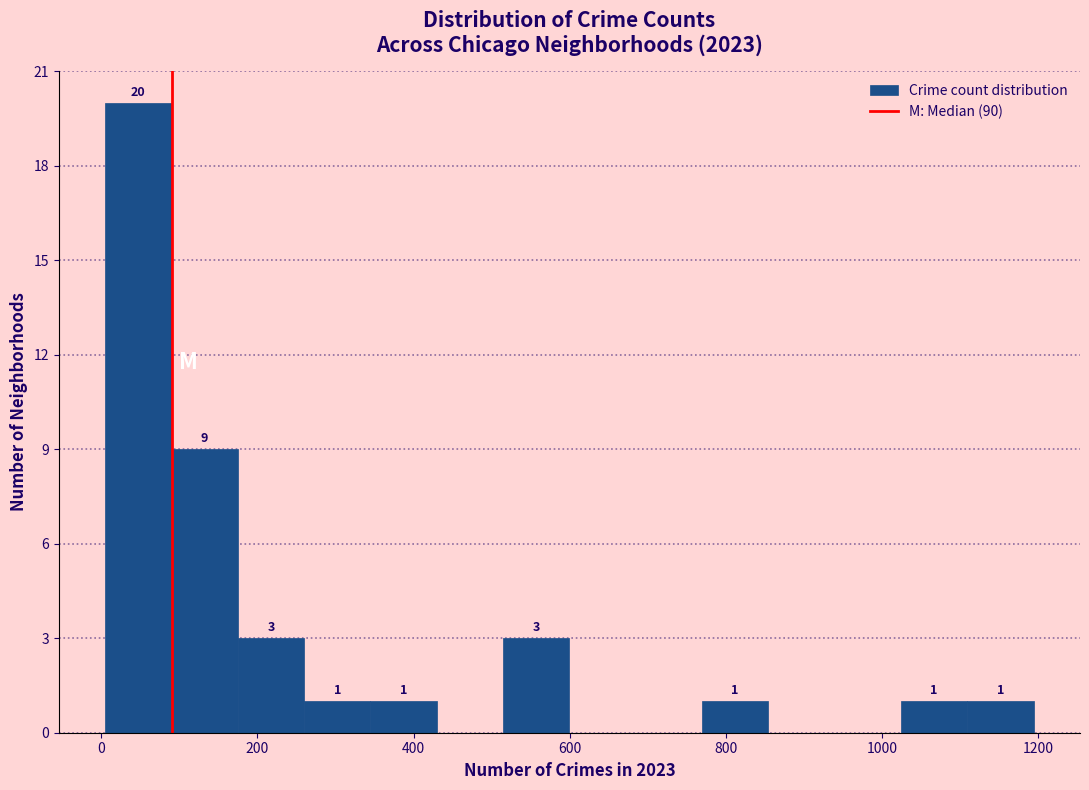

Over which range of the x-axis is the bar tallest?

0 to 80